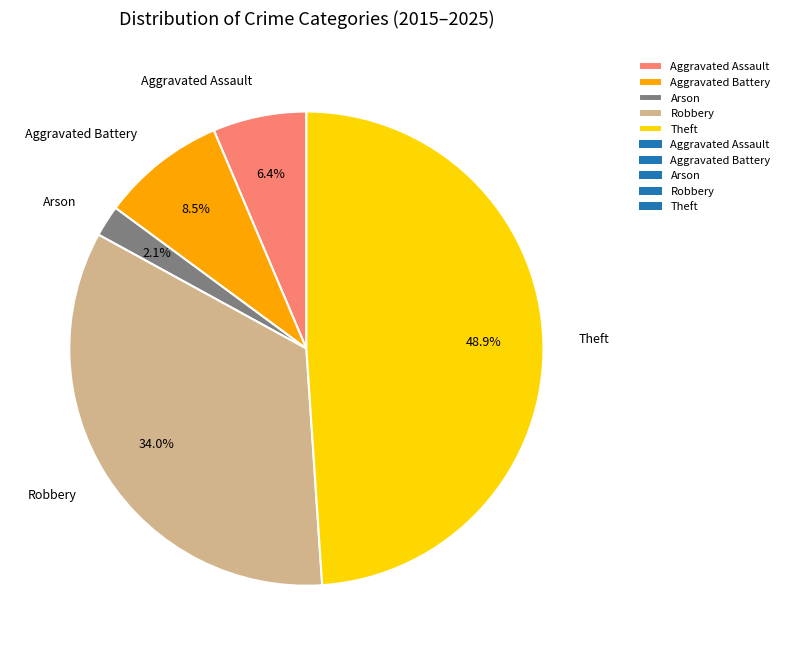

To the nearest percent, what is the average slice percentage?

20%